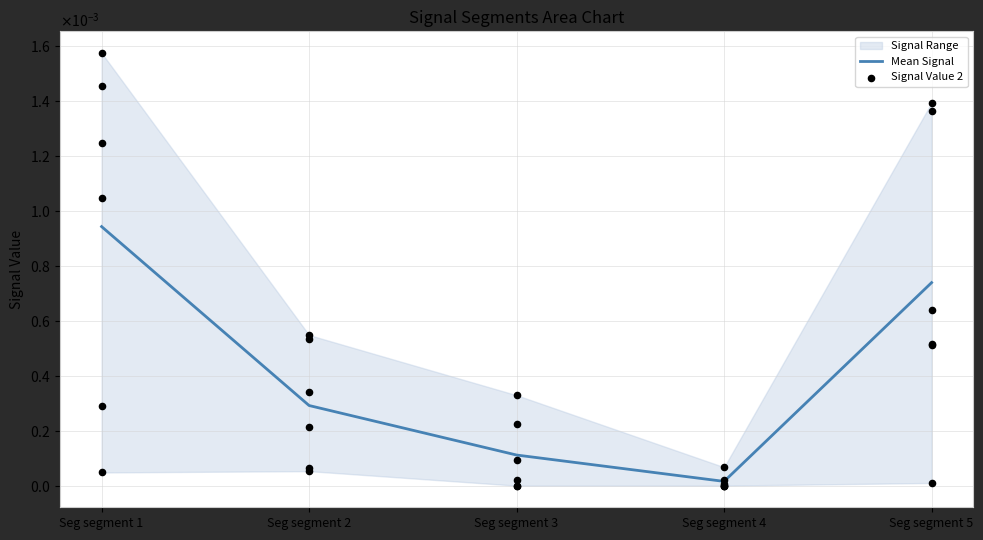

Which series contains the lowest Y value?

Signal Value 2